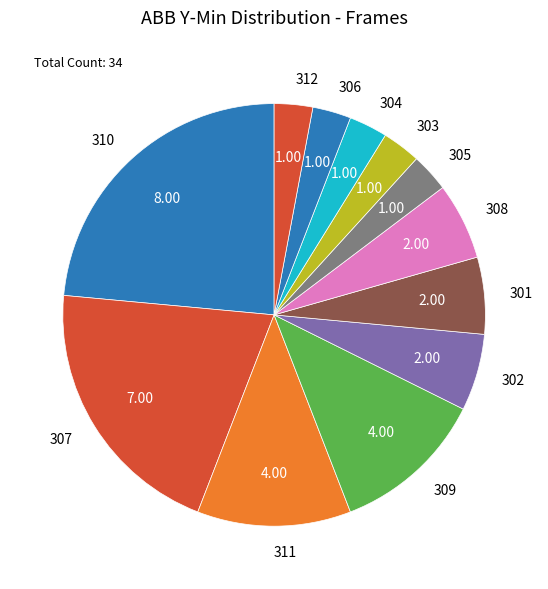

How many segments does this pie chart have?

12